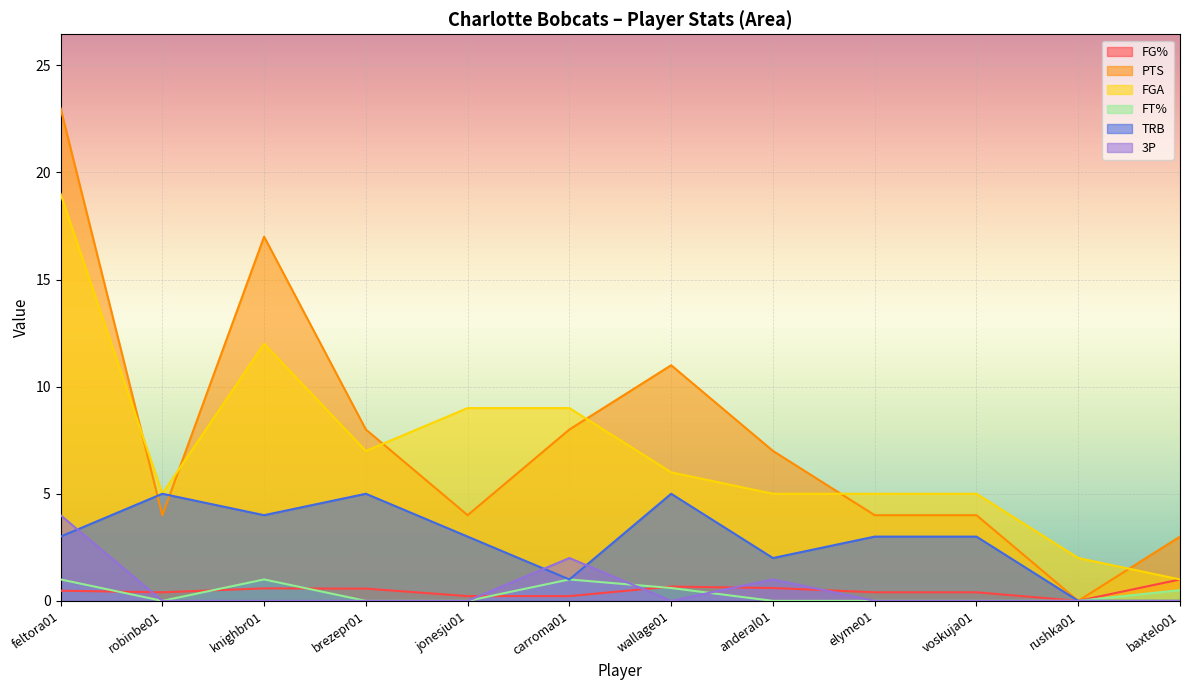

The FGA series shows 3.8 at carroma01. True or false?

False